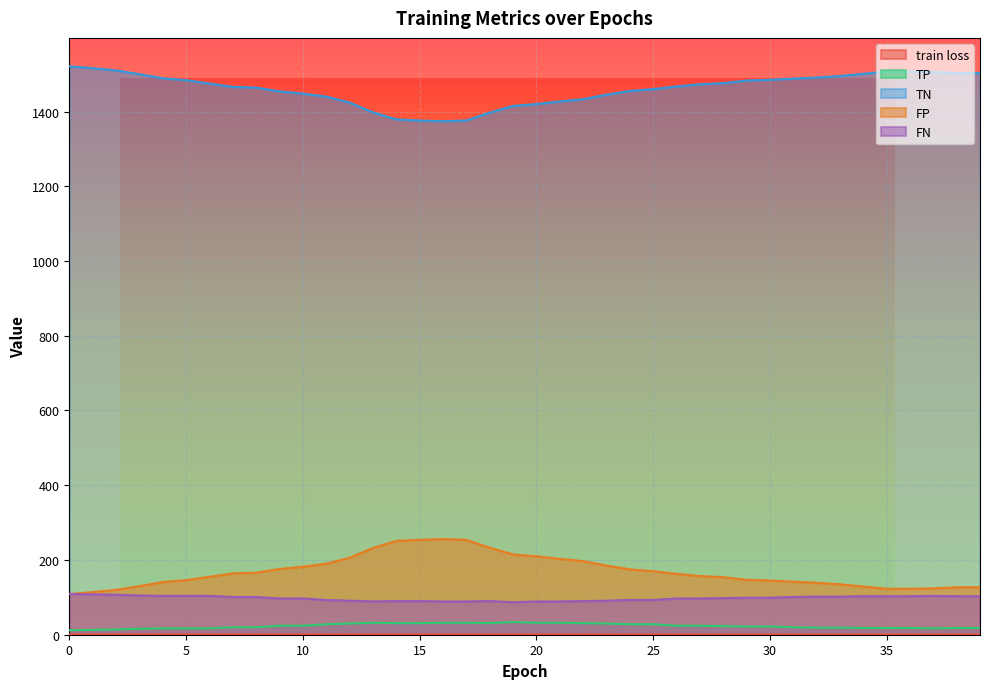

Which label corresponds to the smallest value in the chart?

39